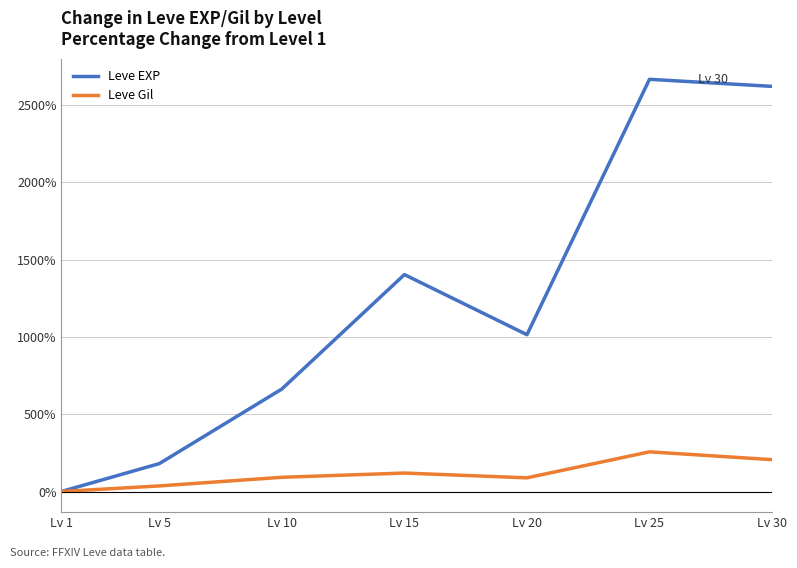

What is the maximum value for Leve Gil?

256.6